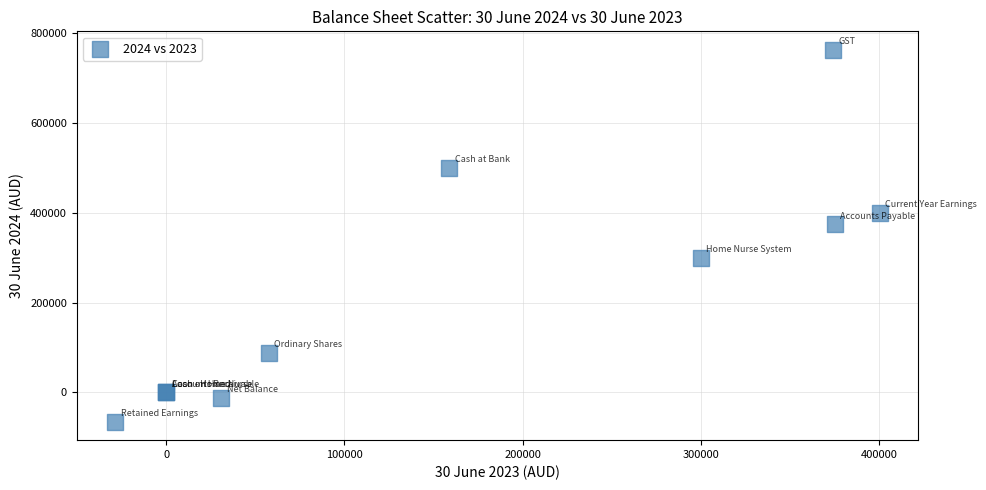

What Y value in the scatter plot is closest to 349234?

375000.0